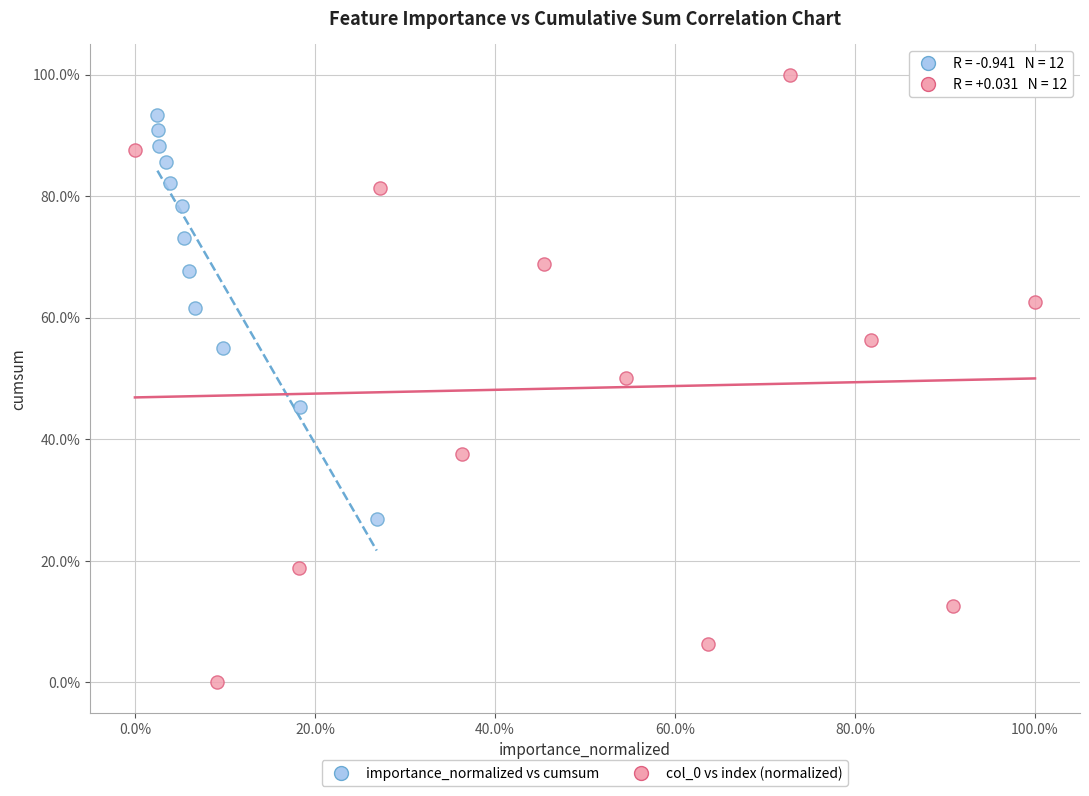

Which series contains the lowest Y value?

col_0 vs index (normalized)